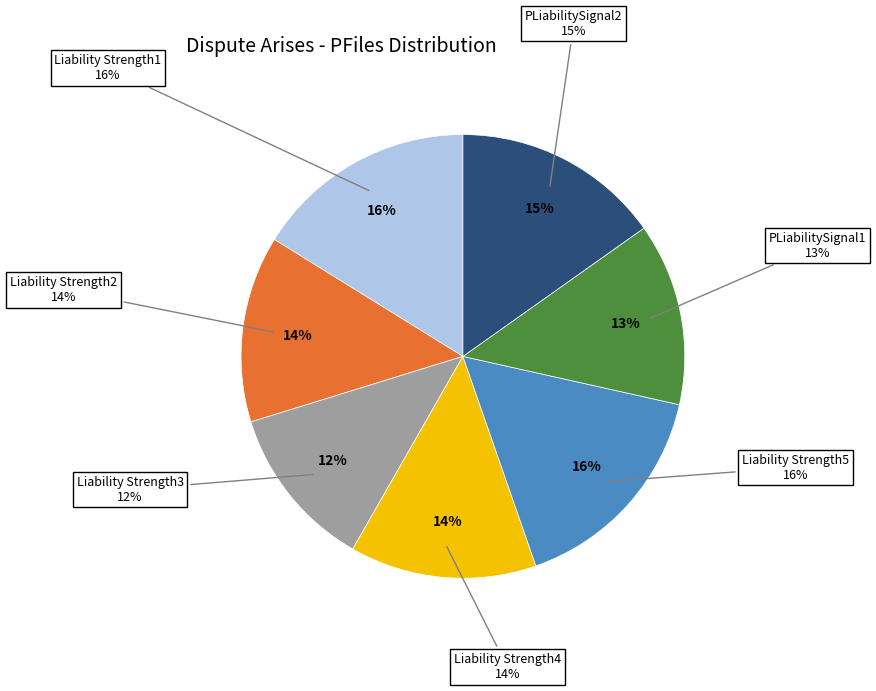

To the nearest percent, what is the difference between the largest and smallest slice percentages?

4%